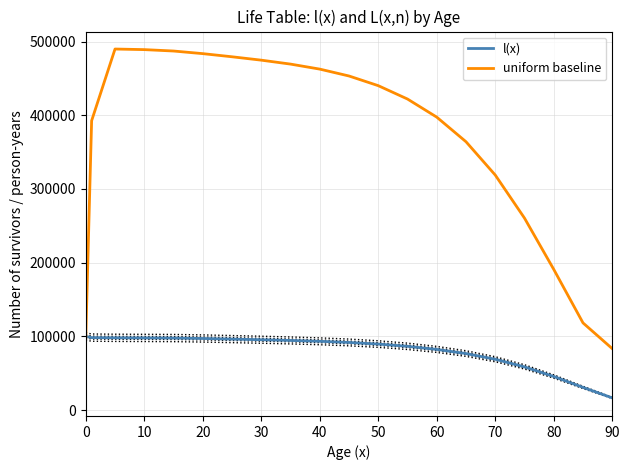

True or false: uniform baseline has a value of 85453 at 14.

False